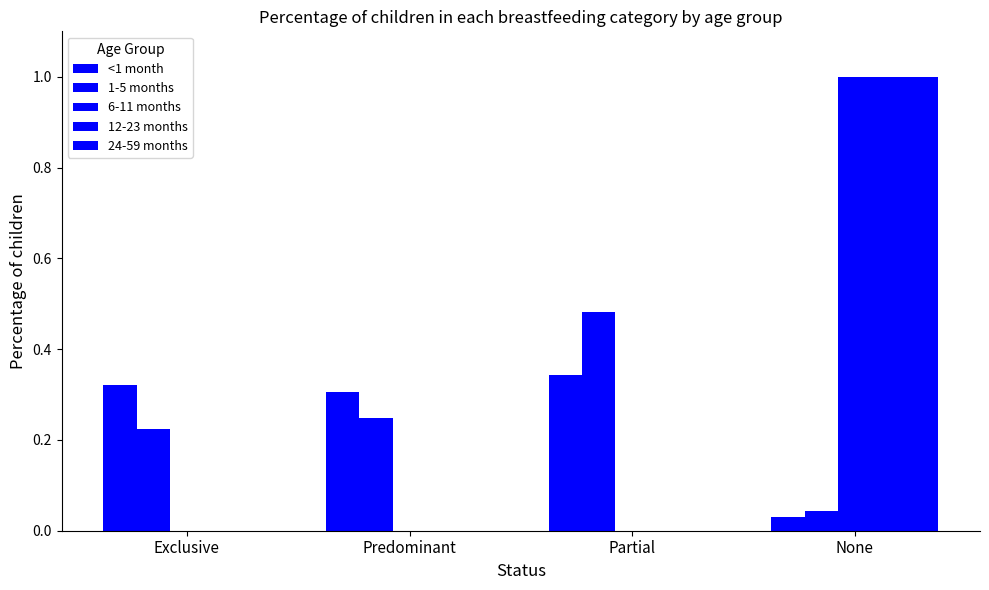

Is it true that 1-5 months equals 0.5 at Partial?

True